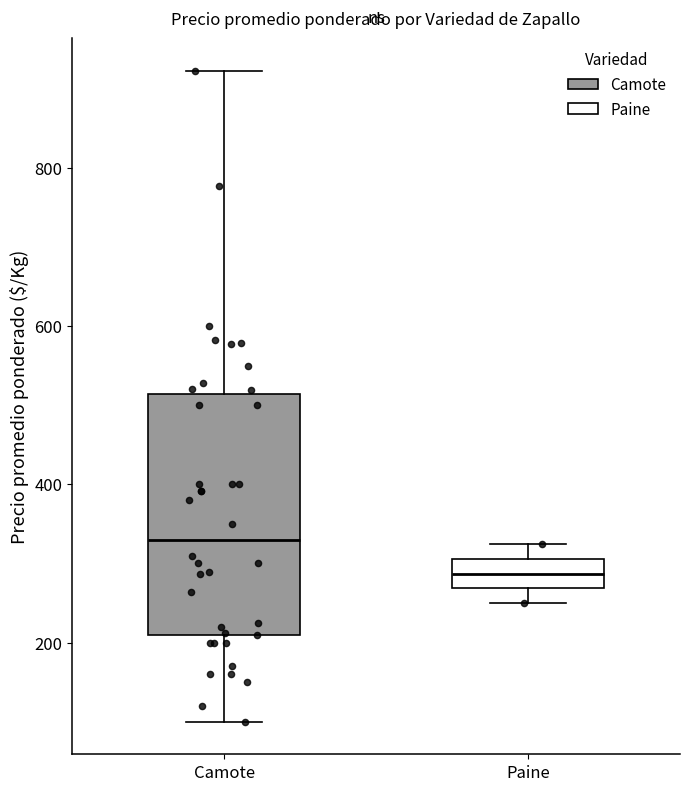

Reading left to right, read every box against the y-axis: the position of its median line, the range the box covers, and the ends of its whiskers. The values are not printed on the chart, so give them approximately, as read against the axis.

Camote: median 320, box 200 to 520, whiskers 100 to 920
Paine: median 280, box 260 to 300, whiskers 260 (just below the box's lower edge) to 320